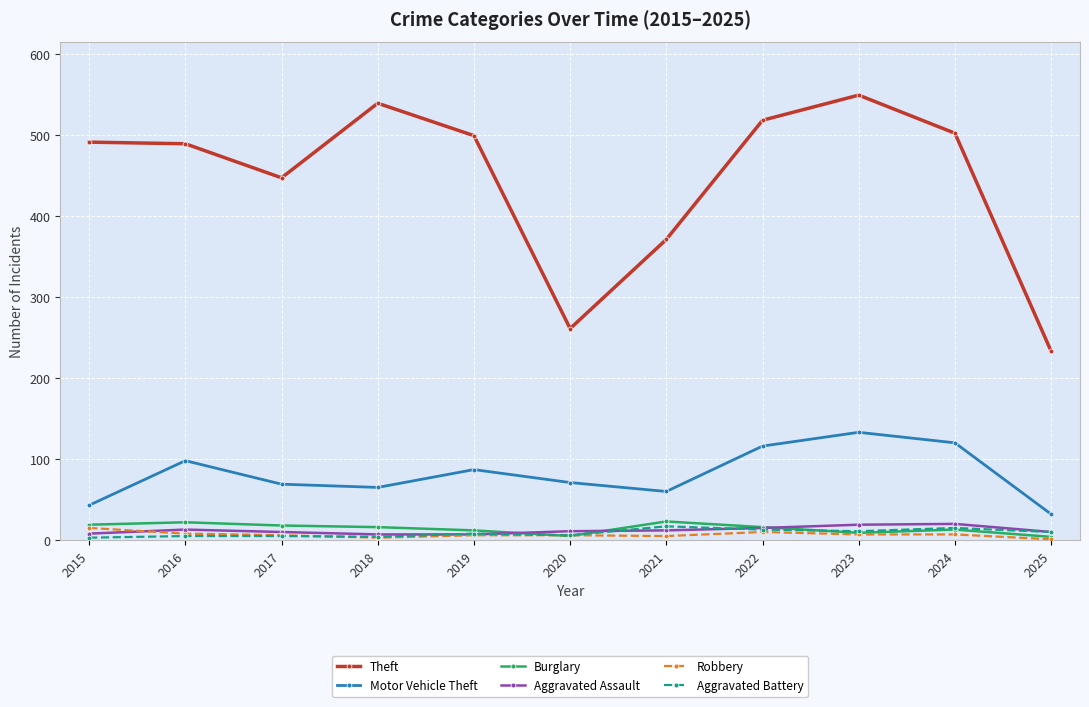

What is the maximum value for Aggravated Battery?

17